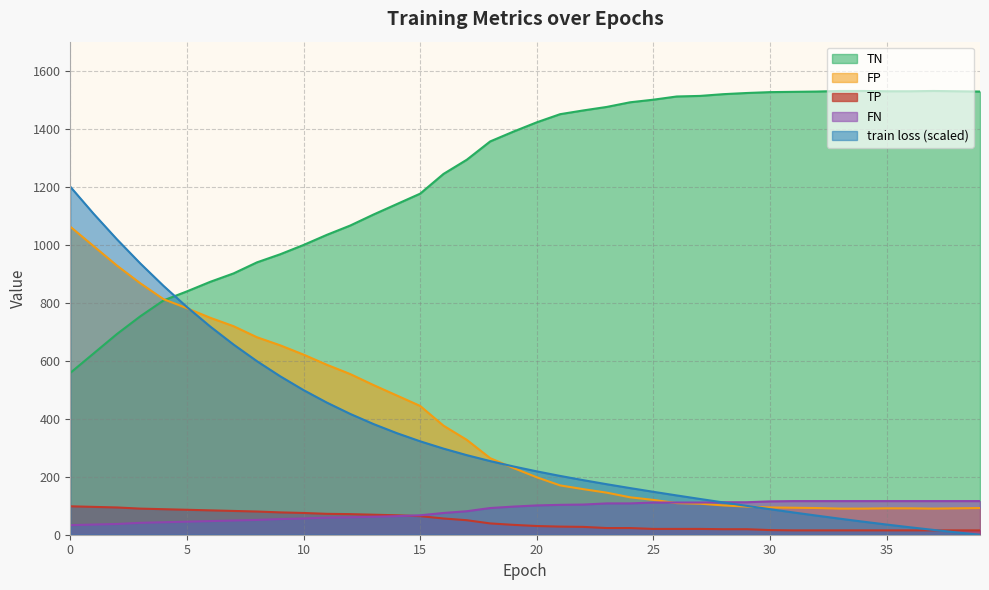

Reading right to left, what are all the values shown in this chart?

train loss: 0.0	8.1	16.6	25.6	35.1	44.9	55.2	65.8	76.8	88.0	99.5	111.3	123.2	135.4	147.9	160.8	174.1	188.0	202.7	218.4	235.4	253.9	274.3	296.9	322.1	350.2	381.6	416.6	455.5	498.7	546.3	598.5	655.7	717.8	785.2	857.7	935.5	1018.5	1106.7	1200.0
TP: 15.0	15.0	15.0	15.0	15.0	15.0	15.0	15.0	15.0	16.0	19.0	19.0	20.0	20.0	20.0	23.0	23.0	27.0	28.0	30.0	34.0	39.0	50.0	56.0	64.0	67.0	69.0	71.0	72.0	75.0	77.0	80.0	82.0	84.0	86.0	88.0	90.0	94.0	96.0	98.0
TN: 1528.0	1529.0	1530.0	1529.0	1529.0	1530.0	1530.0	1528.0	1527.0	1526.0	1523.0	1519.0	1513.0	1511.0	1500.0	1491.0	1475.0	1463.0	1450.0	1422.0	1390.0	1356.0	1293.0	1244.0	1176.0	1140.0	1104.0	1066.0	1034.0	999.0	967.0	939.0	901.0	872.0	839.0	808.0	753.0	692.0	625.0	558.0
FP: 92.0	91.0	90.0	91.0	91.0	90.0	90.0	92.0	93.0	94.0	97.0	101.0	107.0	109.0	120.0	129.0	145.0	157.0	170.0	198.0	230.0	264.0	327.0	376.0	444.0	480.0	516.0	554.0	586.0	621.0	653.0	681.0	719.0	748.0	781.0	812.0	867.0	928.0	995.0	1062.0
FN: 116.0	116.0	116.0	116.0	116.0	116.0	116.0	116.0	116.0	115.0	112.0	112.0	111.0	111.0	111.0	108.0	108.0	104.0	103.0	101.0	97.0	92.0	81.0	75.0	67.0	64.0	62.0	60.0	59.0	56.0	54.0	51.0	49.0	47.0	45.0	43.0	41.0	37.0	35.0	33.0